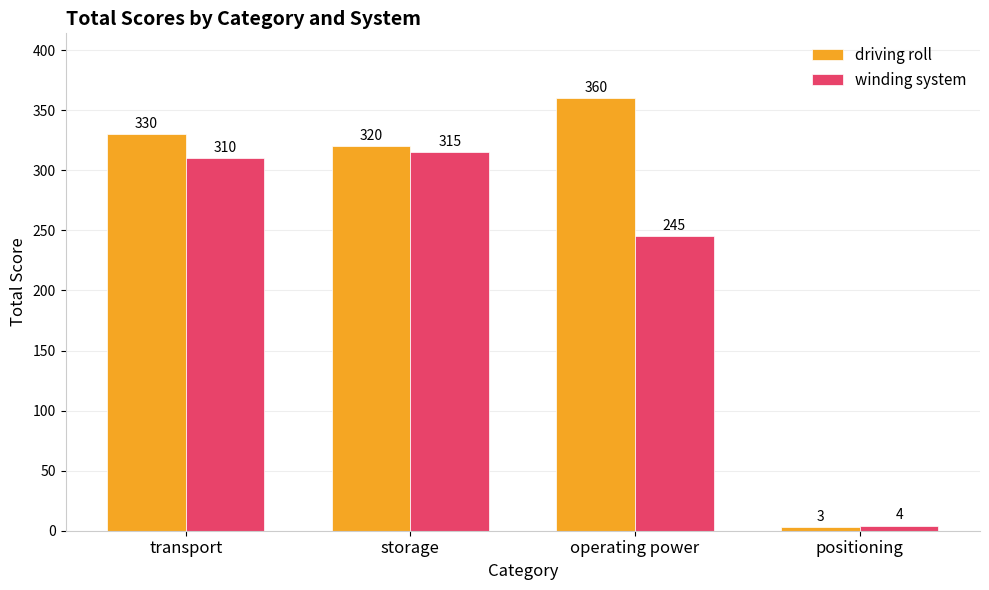

What are all the series names shown in the legend?

driving roll, winding system